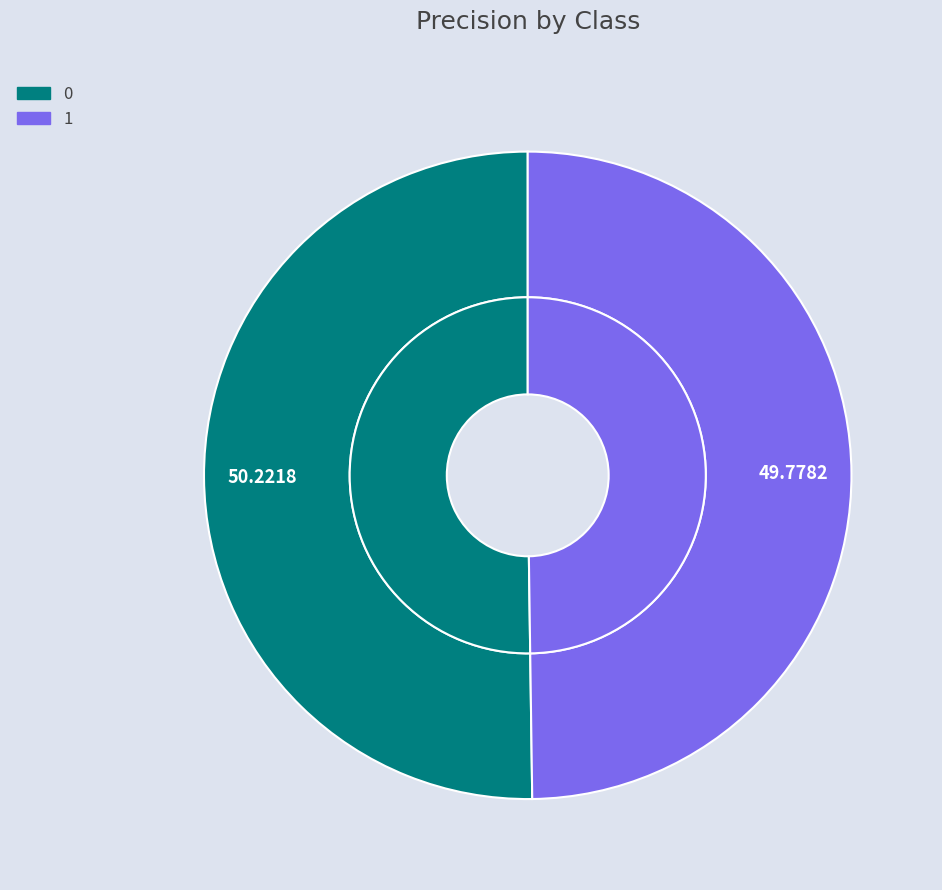

Rank the categories by value from highest to lowest.

0, 1